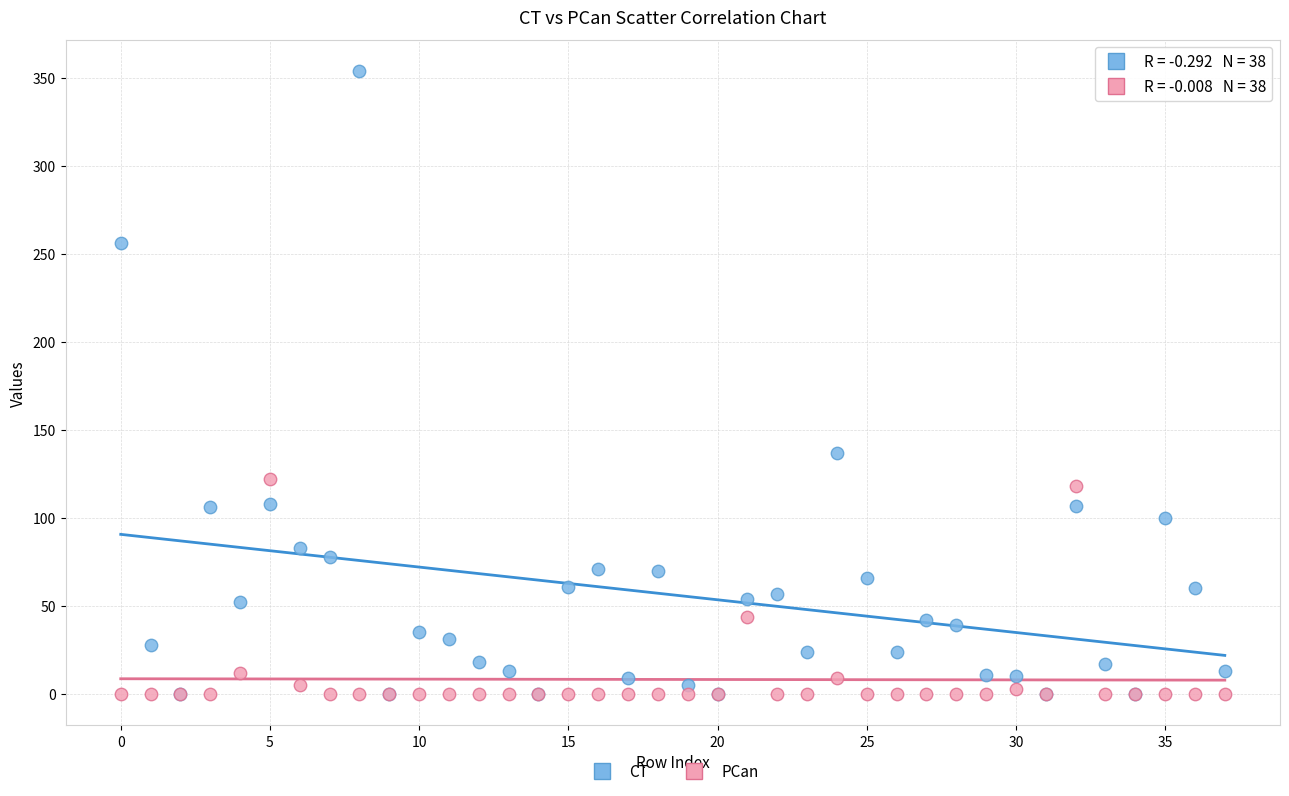

Which series has the largest Y range (max minus min)?

CT